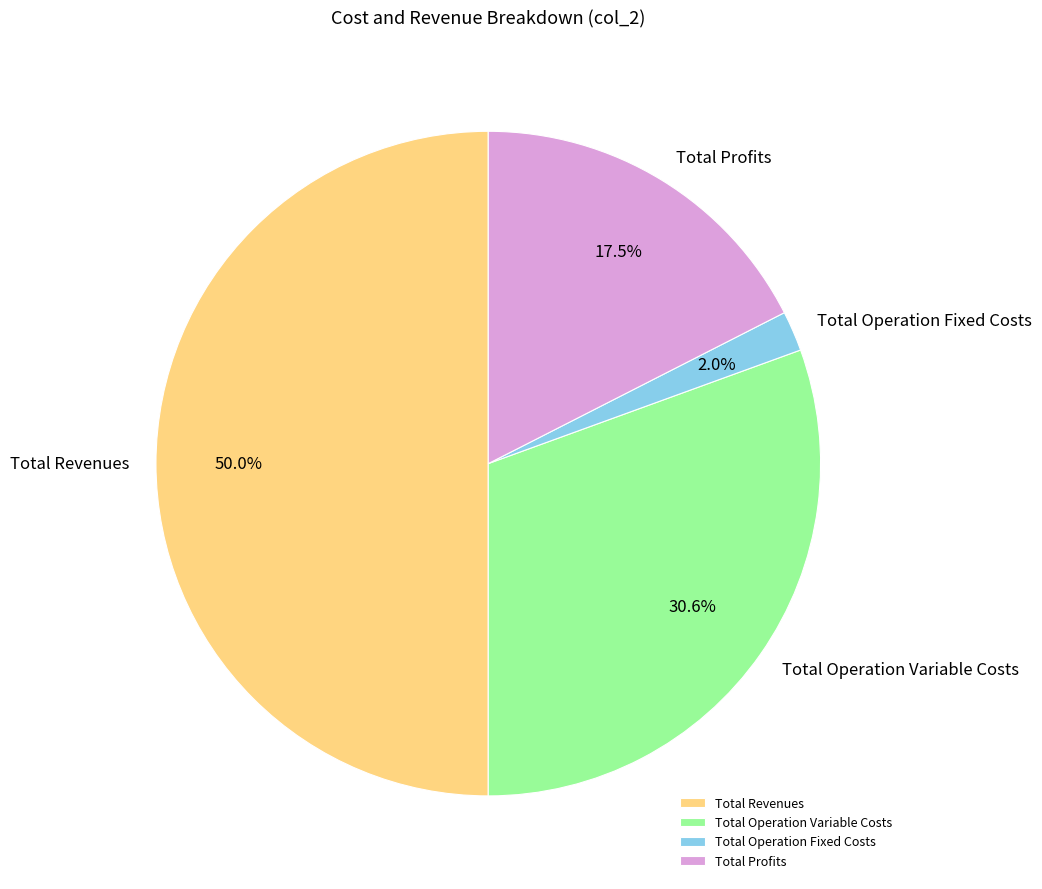

The Total Profits slice represents 4% of the pie. True or false?

False